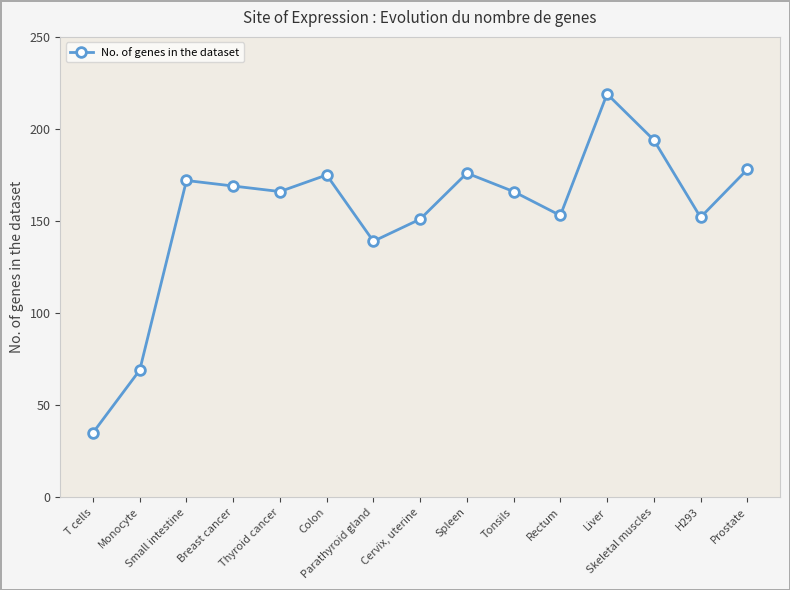

Where is the first local minimum?

Thyroid cancer